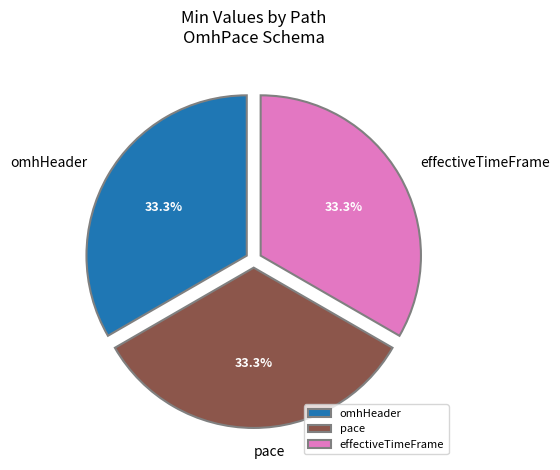

Do omhHeader and pace together represent more than half of the pie?

Yes